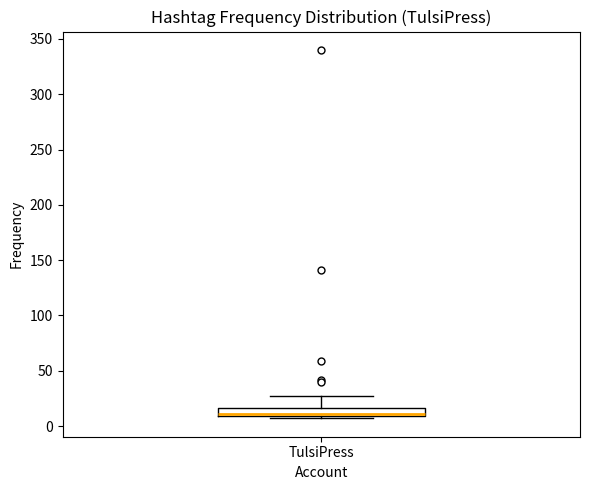

Where is the lower edge of the box for TulsiPress on the y-axis? The values are not printed on the chart, so give them approximately, as read against the axis.

10